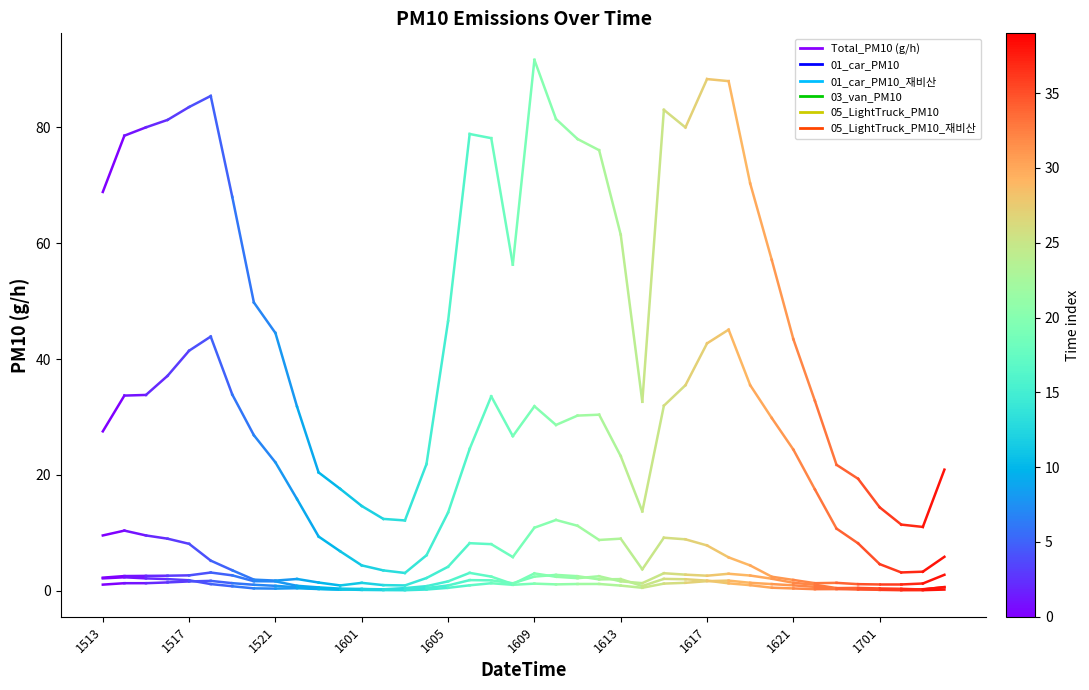

Count the number of data series in this chart.

6